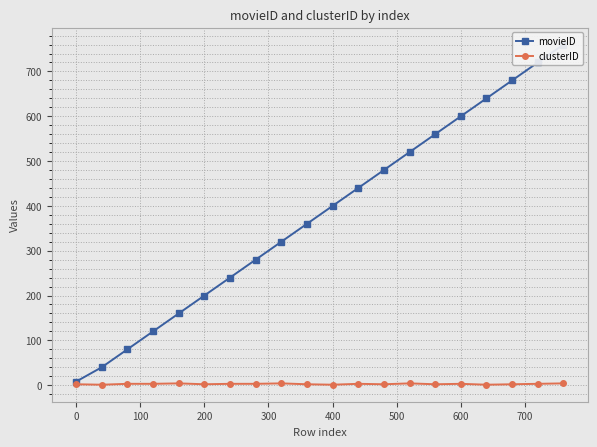

What is the minimum value shown in the chart?

1